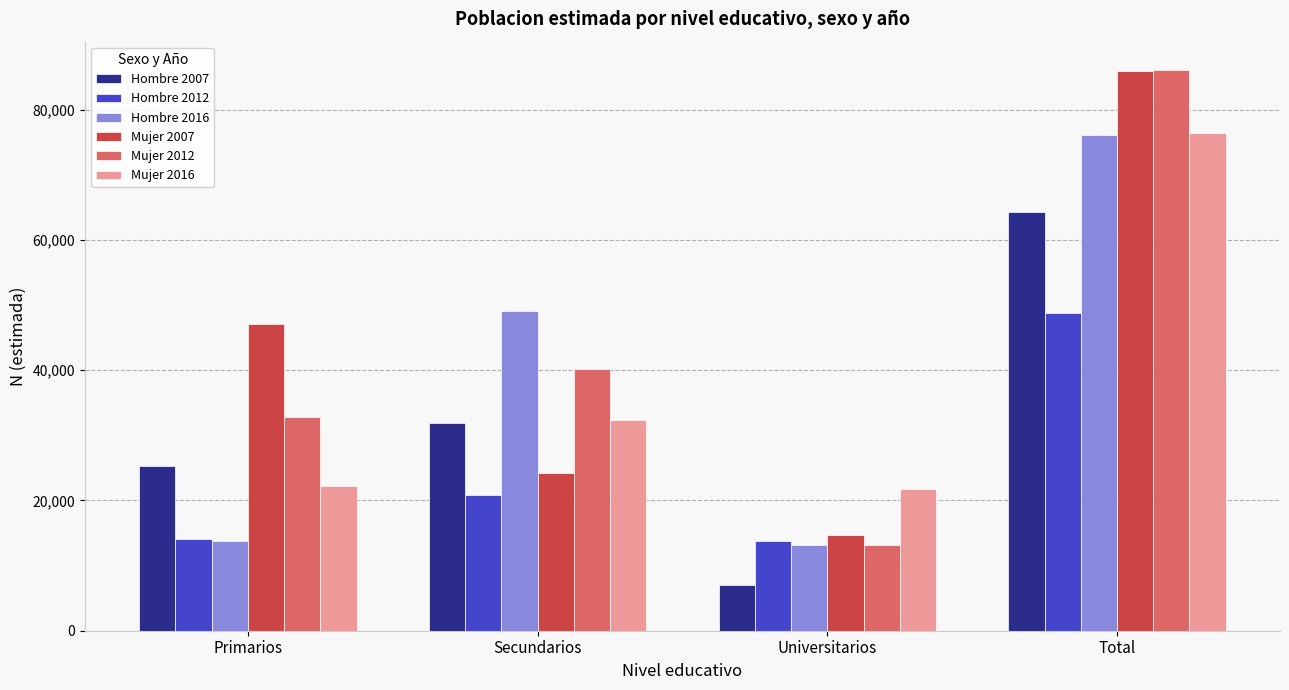

What are all the series names shown in the legend?

Hombre 2007, Hombre 2012, Hombre 2016, Mujer 2007, Mujer 2012, Mujer 2016